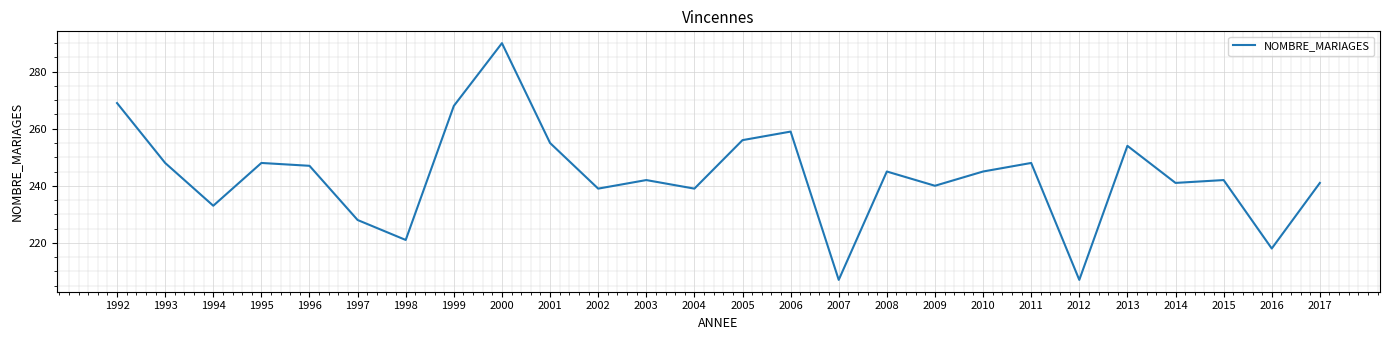

What is the greatest value displayed?

290